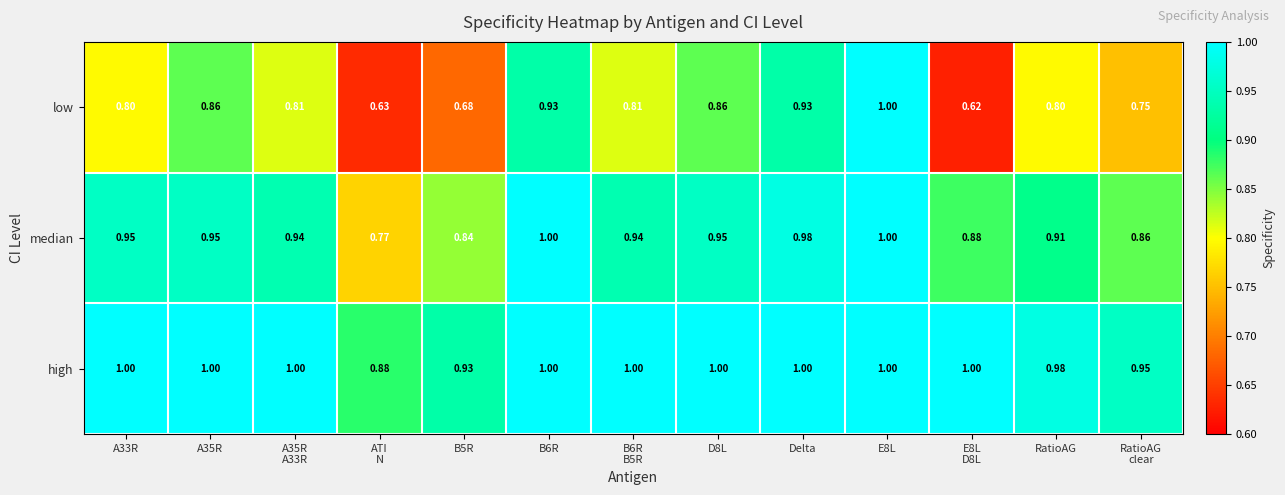

Which series has the largest range (max minus min)?

low